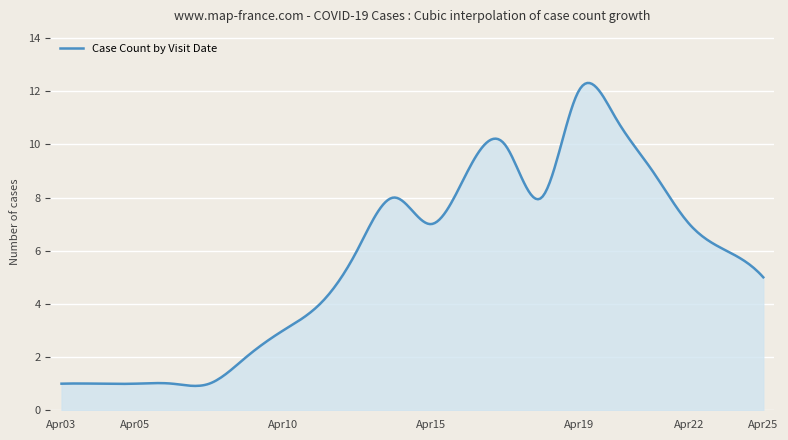

What is the minimum value shown in the chart?

0.9